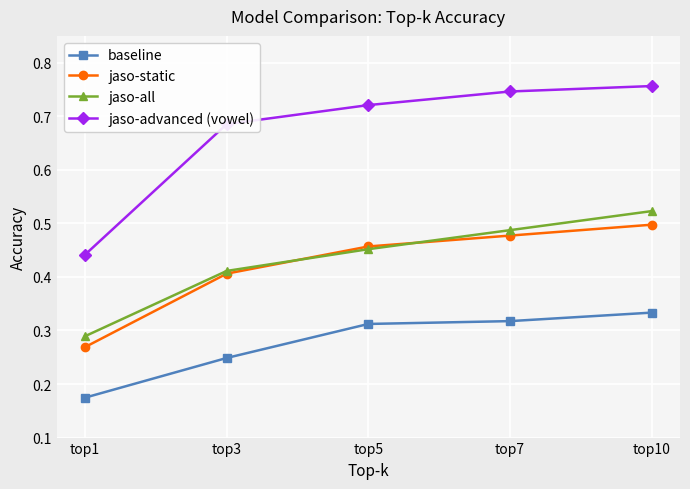

True or false: baseline and jaso-advanced (vowel) cross at least once.

False